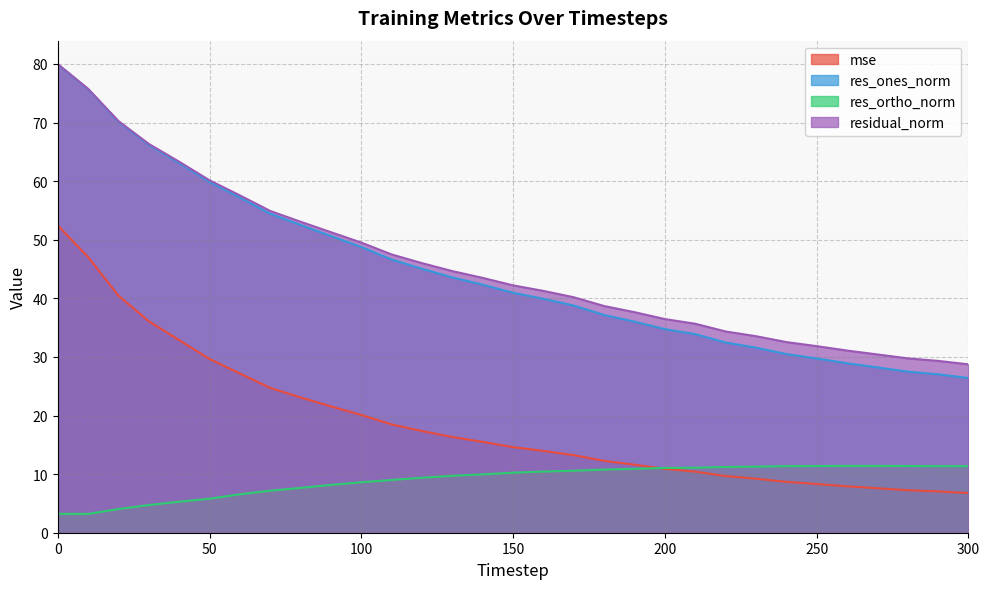

True or false: res_ortho_norm and mse intersect in this chart.

True